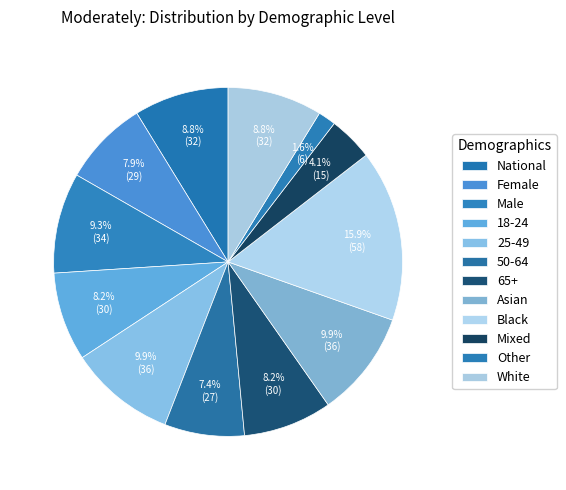

Count the number of slices in the pie.

12